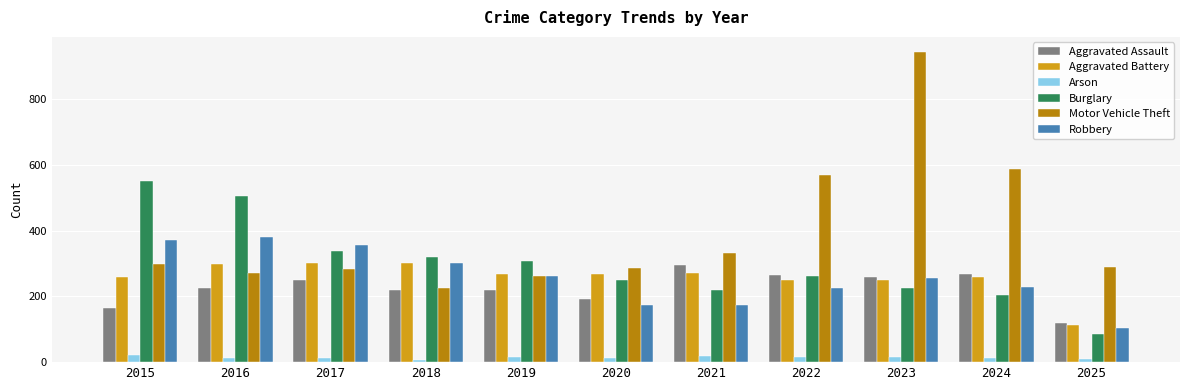

Between 2020 and 2024, which series saw the biggest shift?

Motor Vehicle Theft